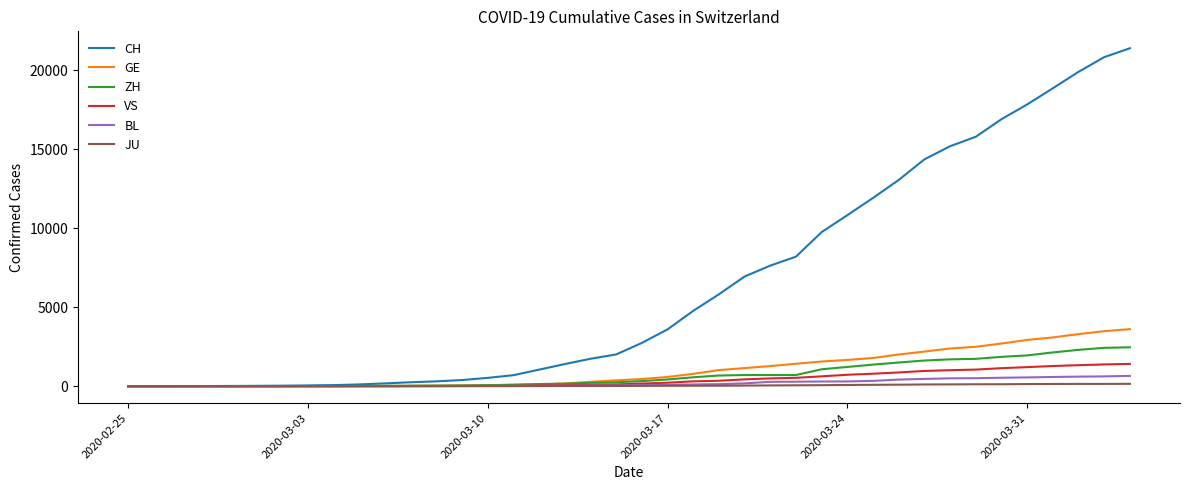

Which series has the largest range (max minus min)?

CH